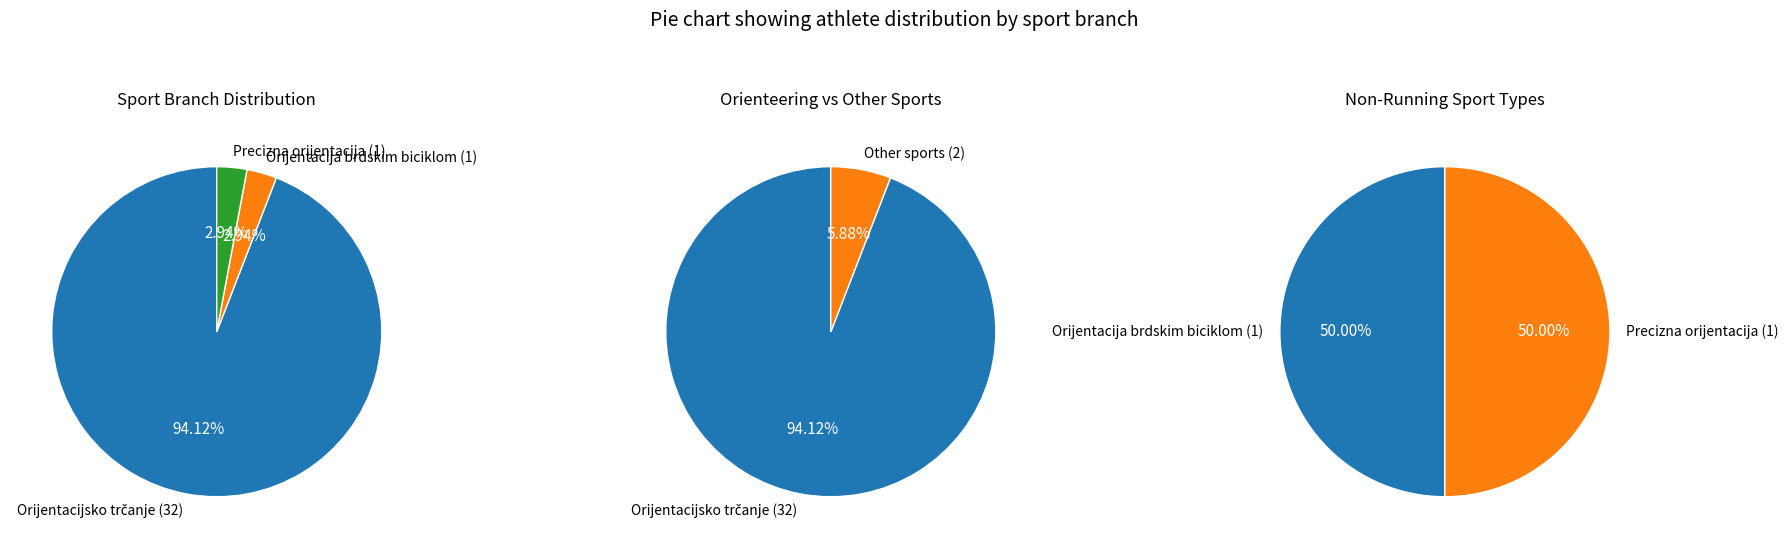

Rank the categories by value from lowest to highest.

Orijentacija brdskim biciklom, Precizna orijentacija, Orijentacijsko trčanje